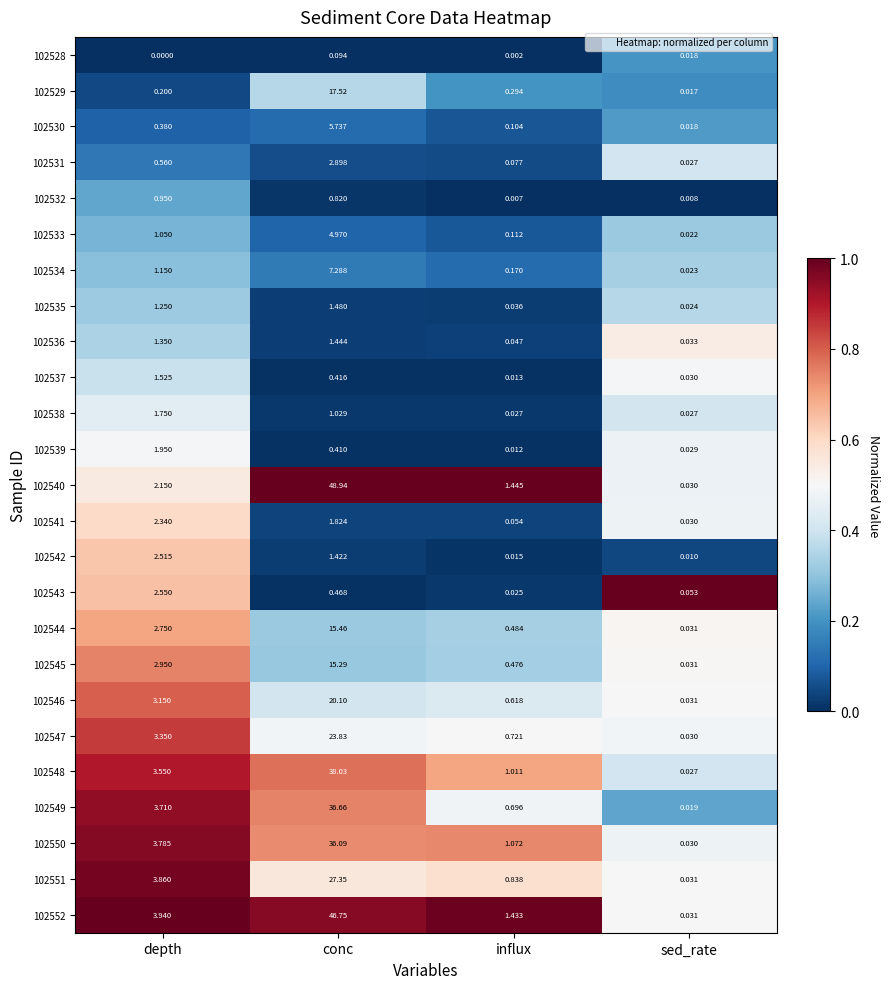

At which label does 102540 first exceed 2?

depth